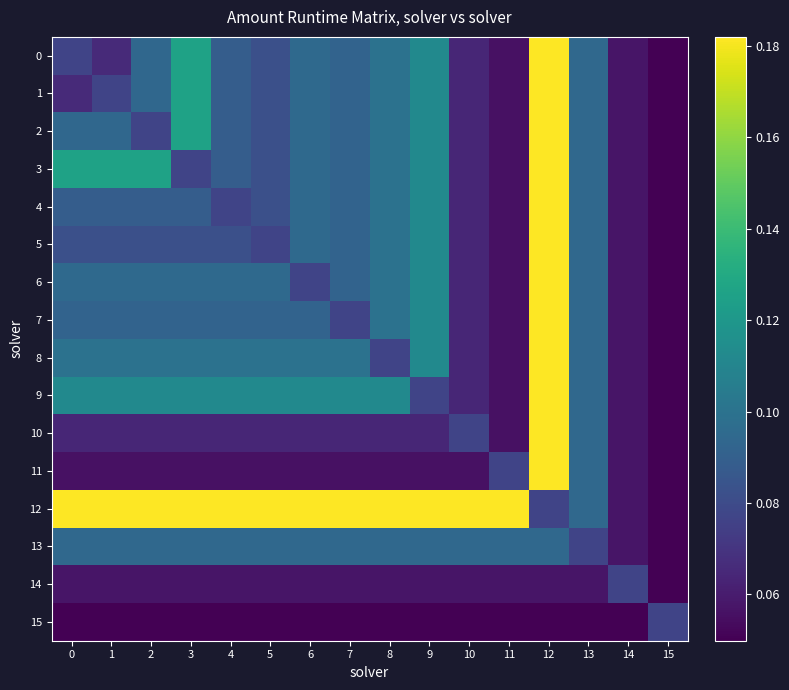

Between 5 and 6, which series saw the biggest shift?

5